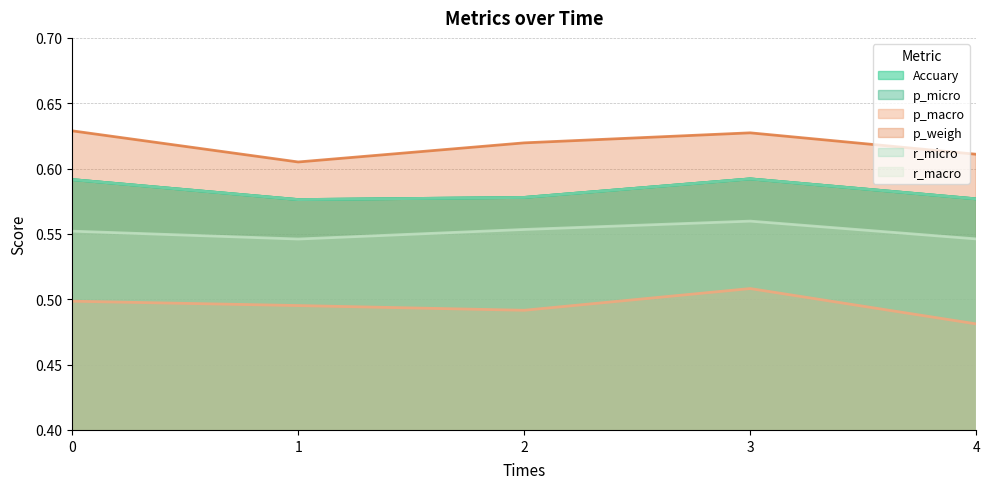

Read the p_macro value at 3.

0.5